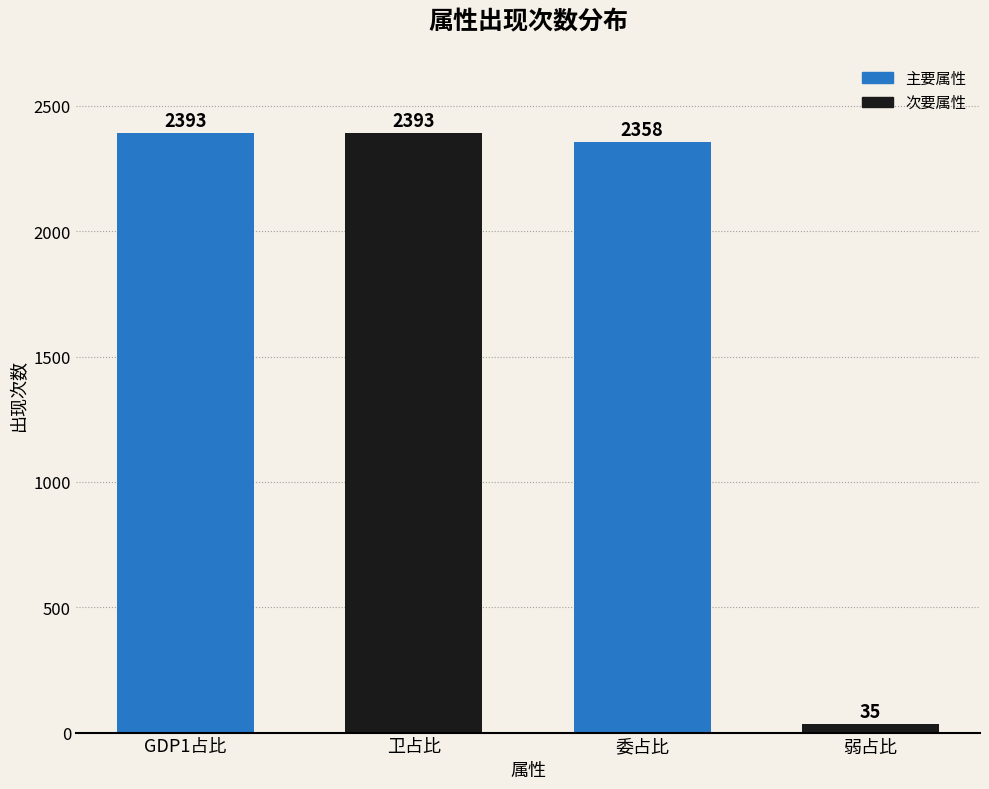

What value does the data have at GDP1占比, to the nearest 100?

2400